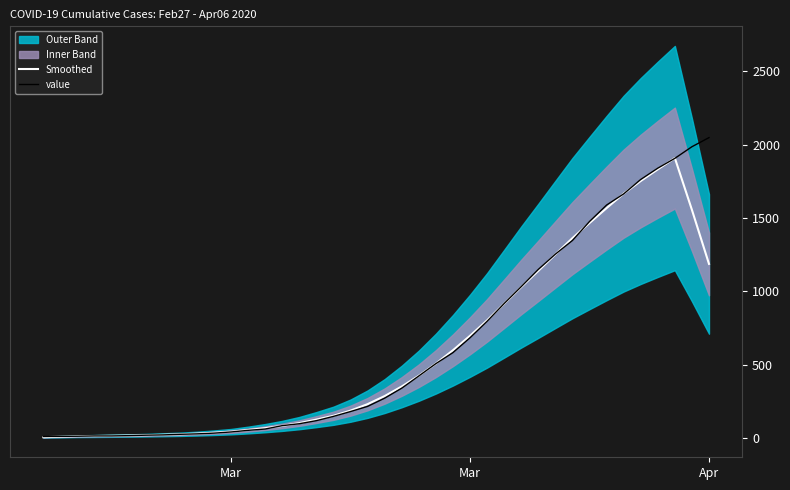

Does the chart display data point markers on the line(s)?

No